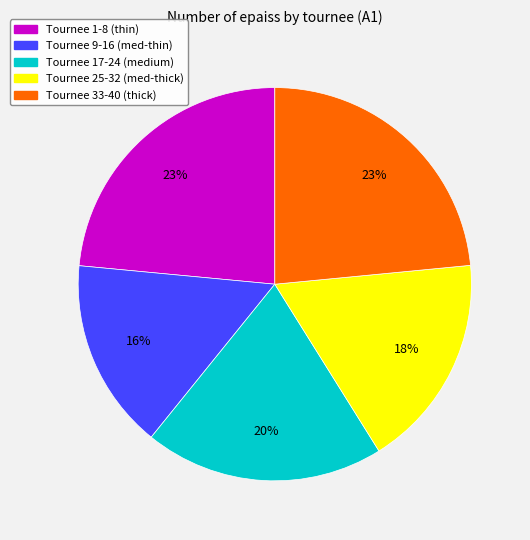

How many slices are in this pie chart?

5